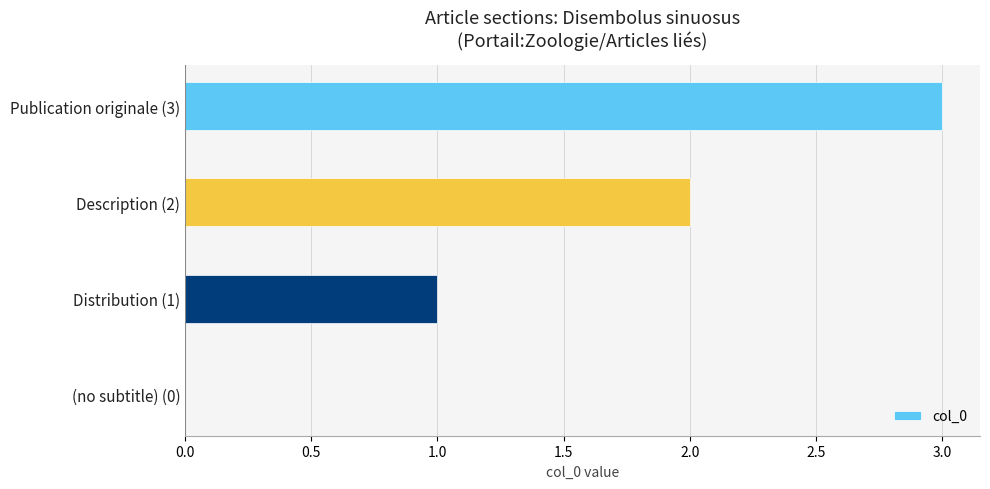

Count the number of categories in the chart.

4